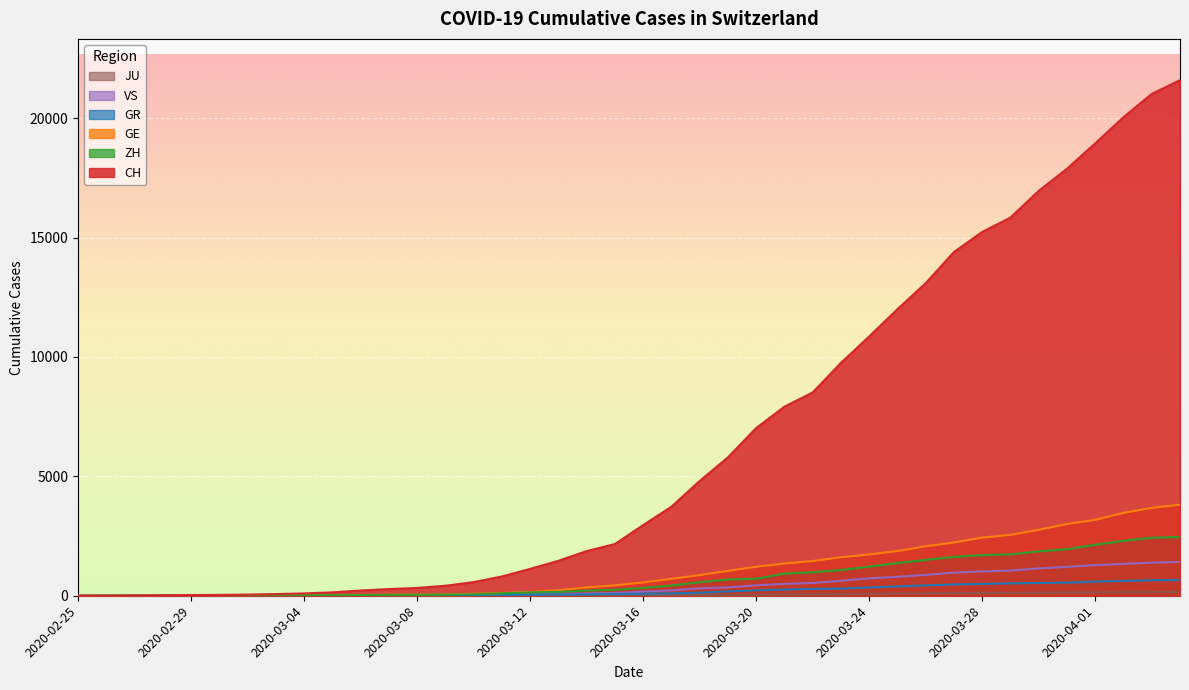

Which series has the widest spread of values?

CH